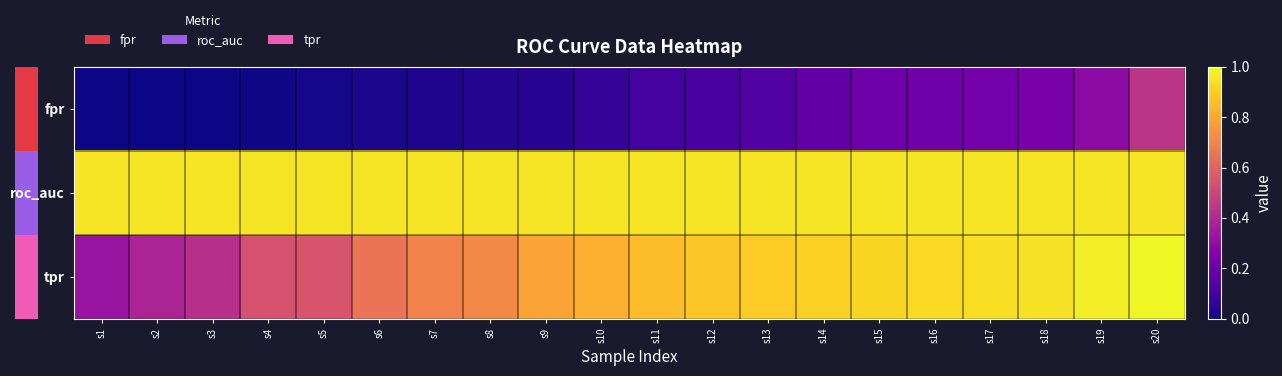

List the series in order of their peak value, highest first.

tpr, roc_auc, fpr